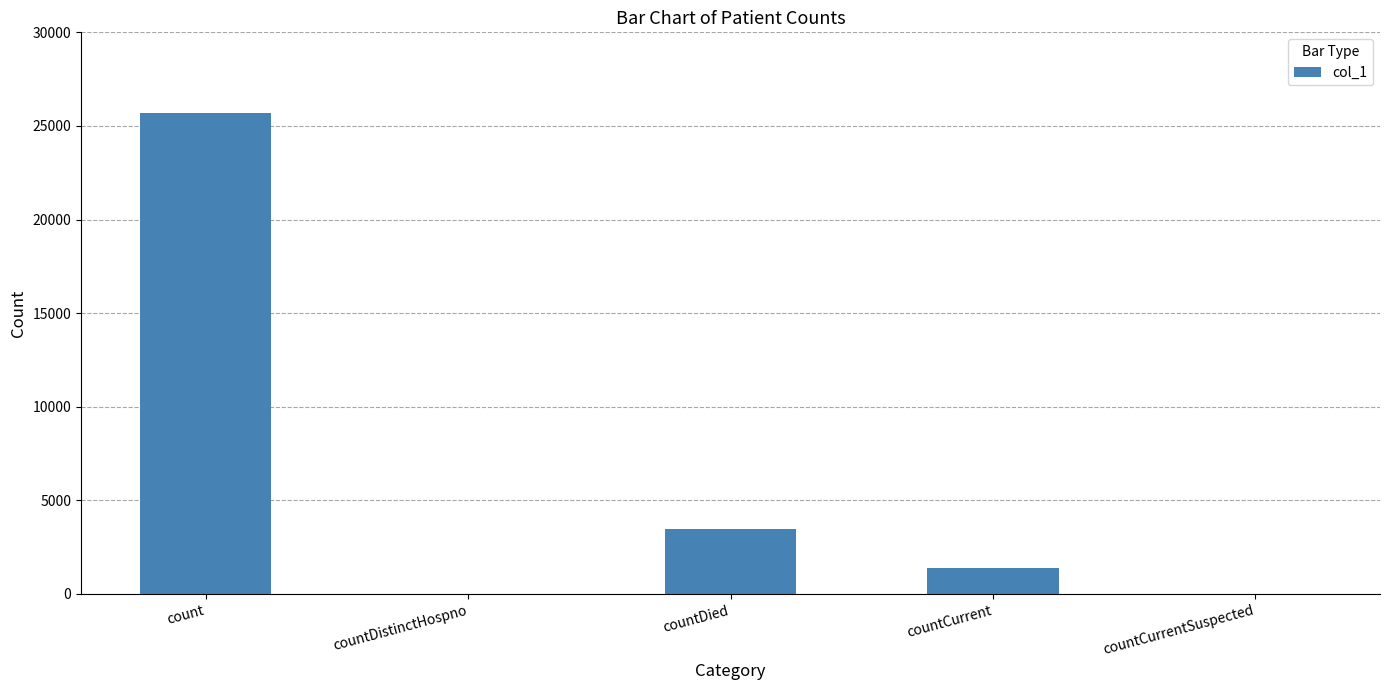

What is the change in value from countDied to countCurrentSuspected?

-3468